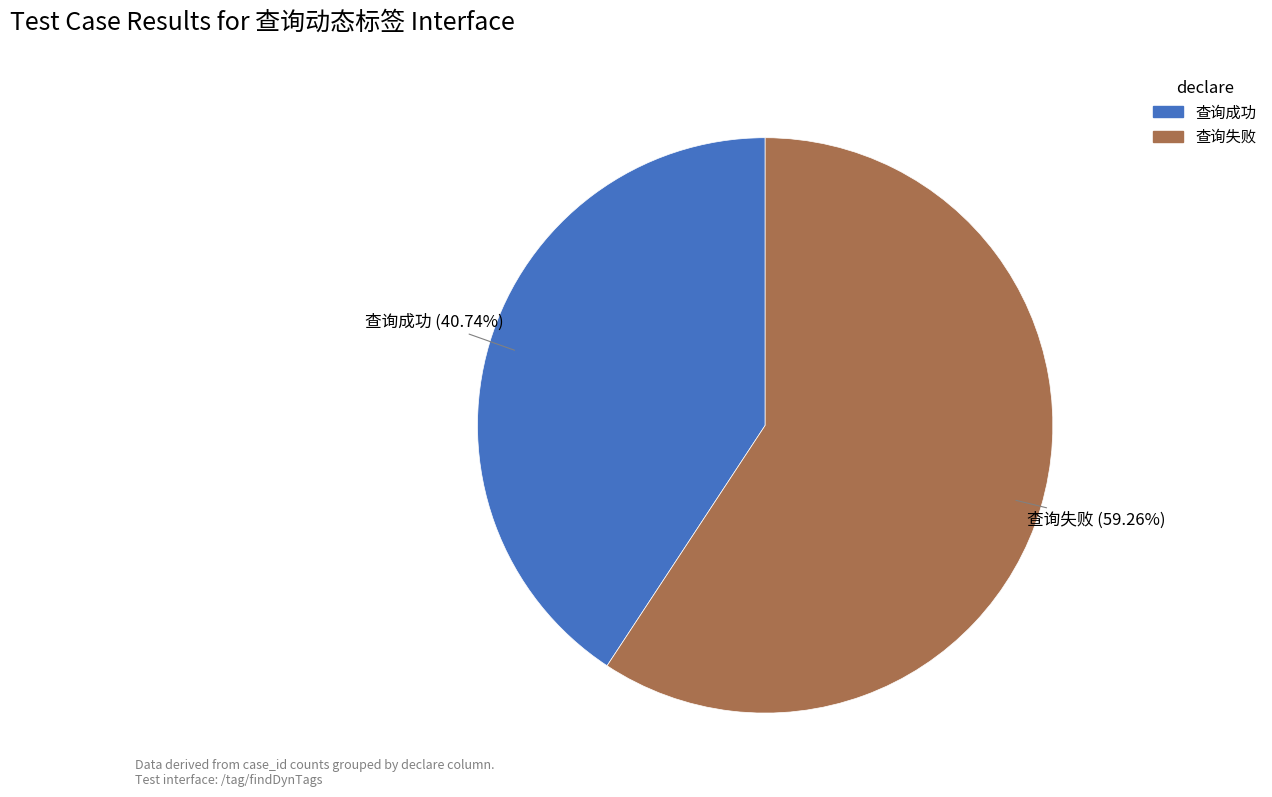

The 查询成功 slice represents 41% of the pie. True or false?

True